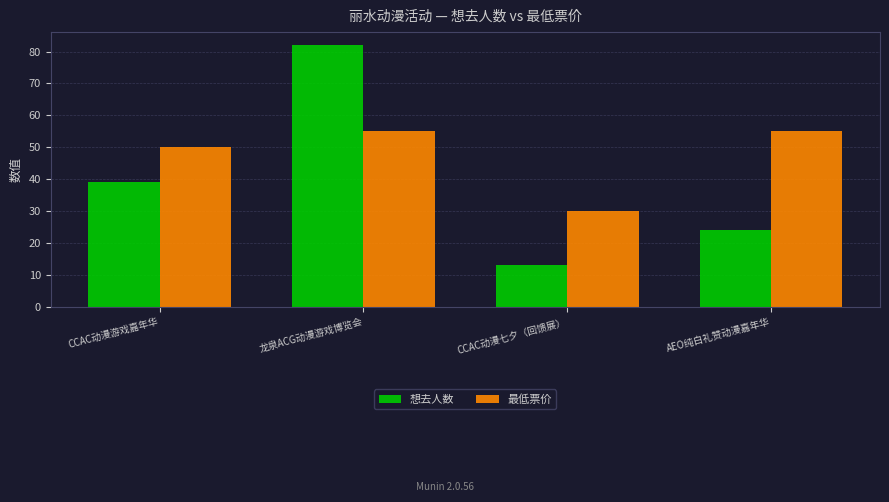

Reading right to left, what are all the values shown in this chart?

想去人数: 24.0	13.0	82.0	39.0
最低票价: 55.0	29.9	55.0	50.0